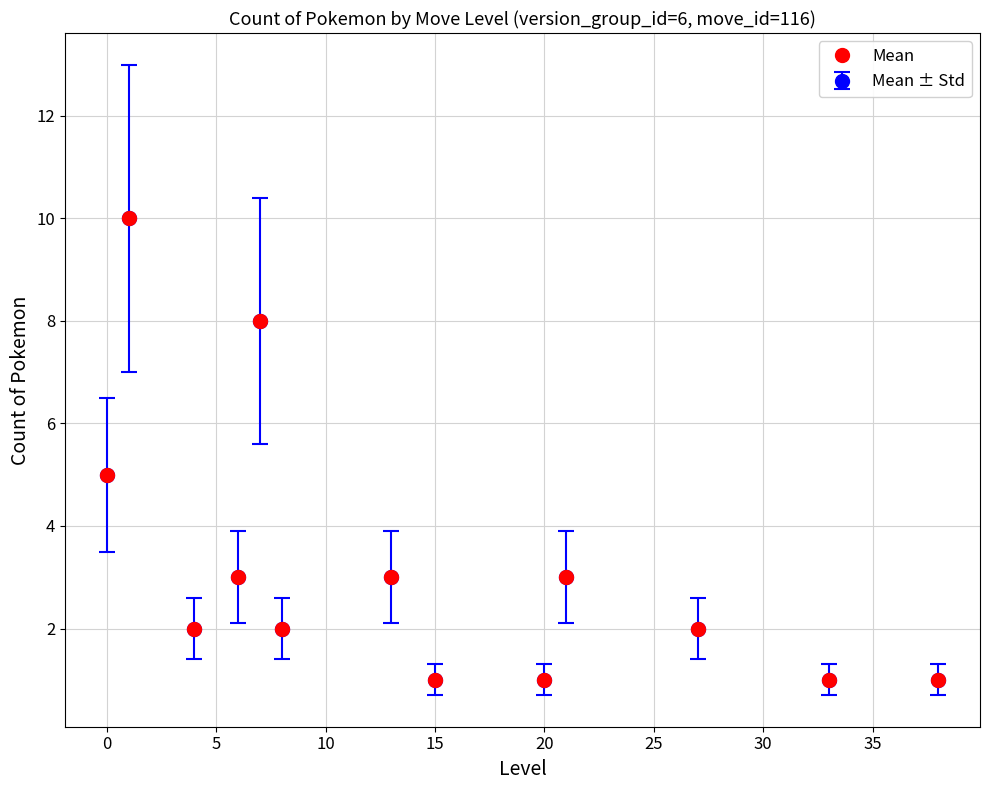

Does the chart have visible grid lines?

Yes